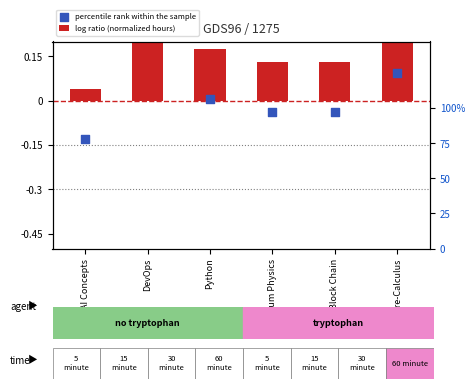

Which series reaches the maximum Y coordinate?

log ratio (normalized hours)